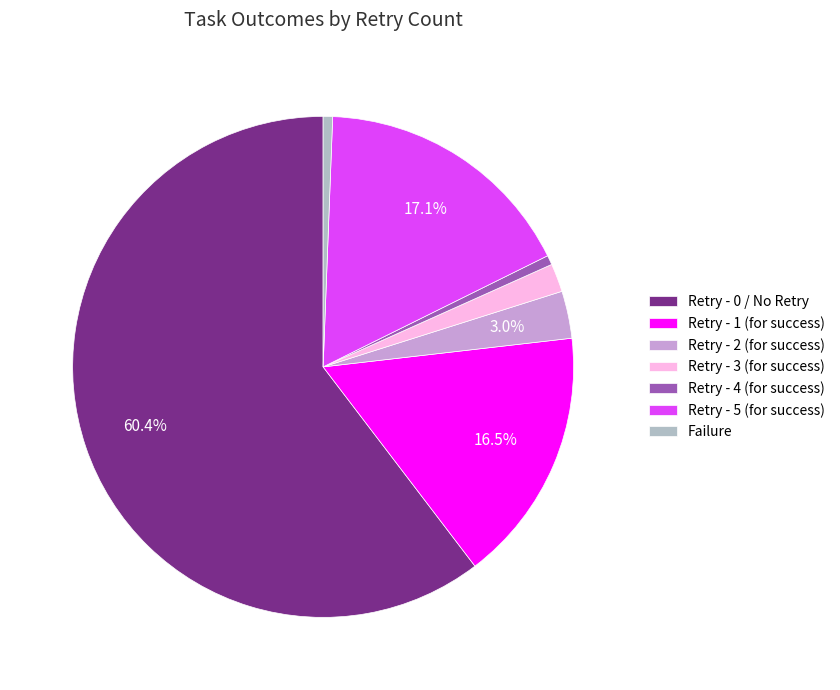

Is the sum of Retry - 0 / No Retry and Retry - 5 (for success) greater than half?

Yes